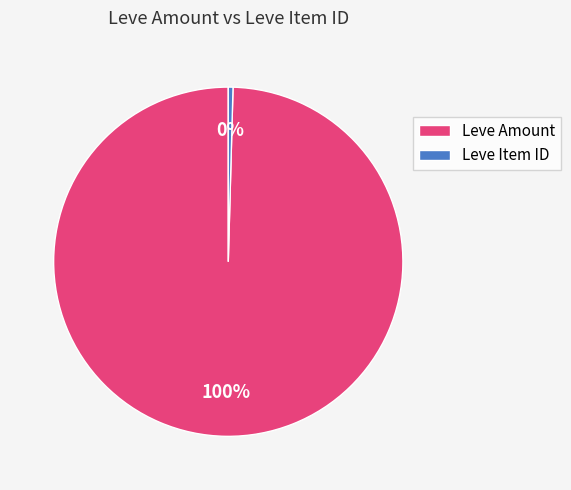

True or false: Leve Amount accounts for 100% of the total.

True